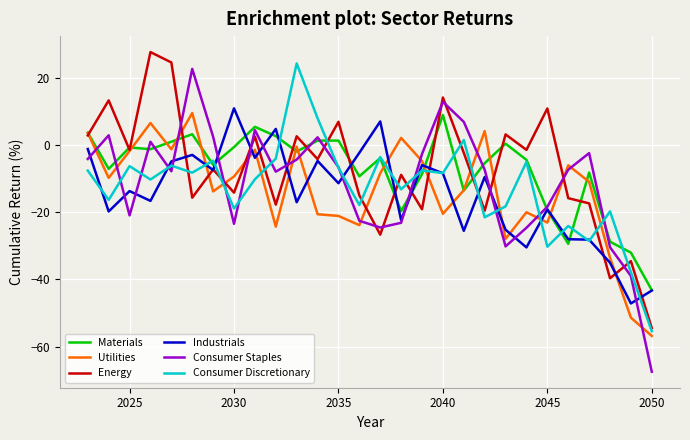

Which series has the largest range (max minus min)?

Consumer Staples